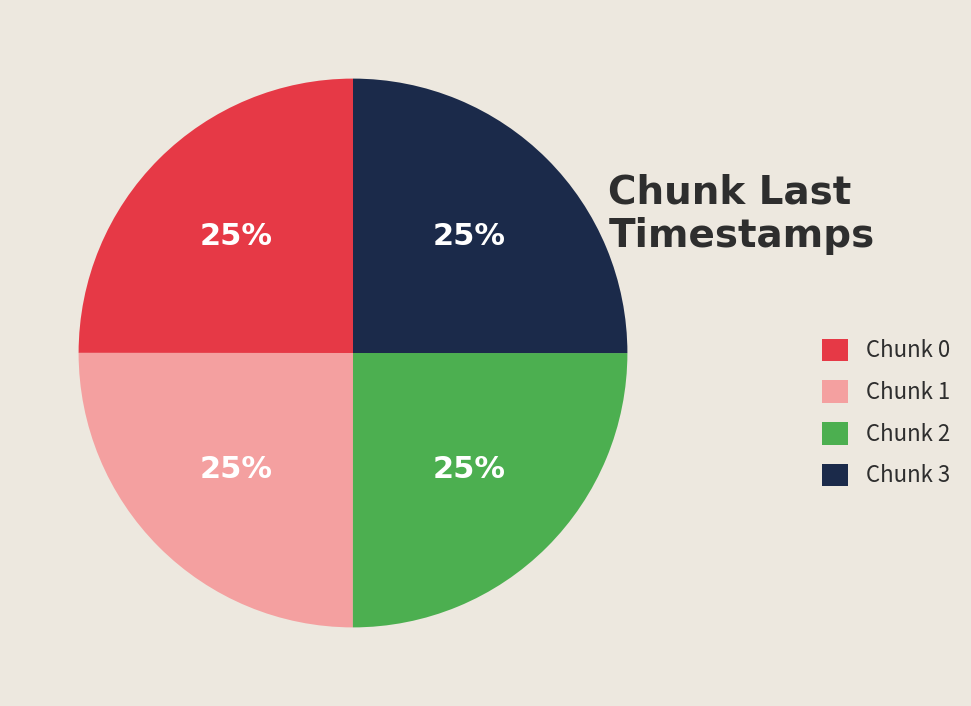

To the nearest percent, what percentage of the pie is Chunk 3?

25%